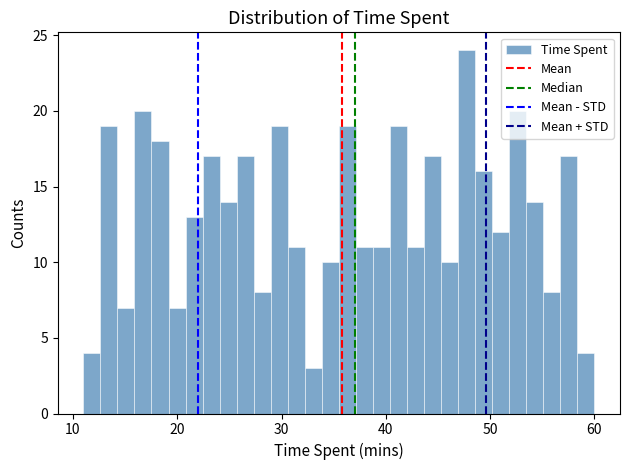

Read against the x-axis, roughly where is the centre of the tallest bar?

48